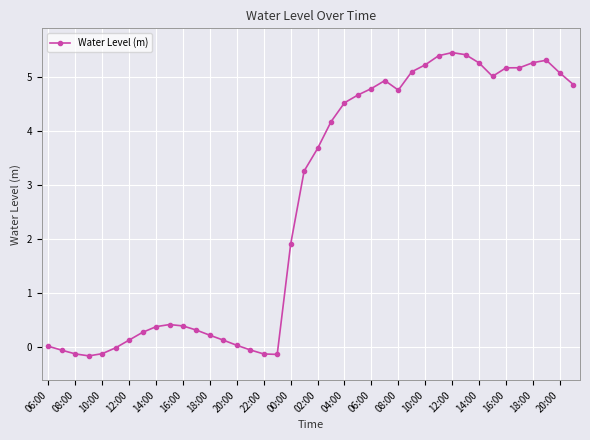

What is the difference between the second highest and second lowest values?

5.5